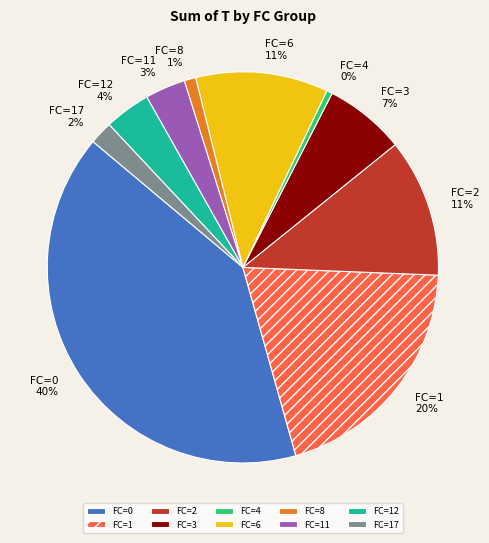

How many segments does this pie chart have?

10